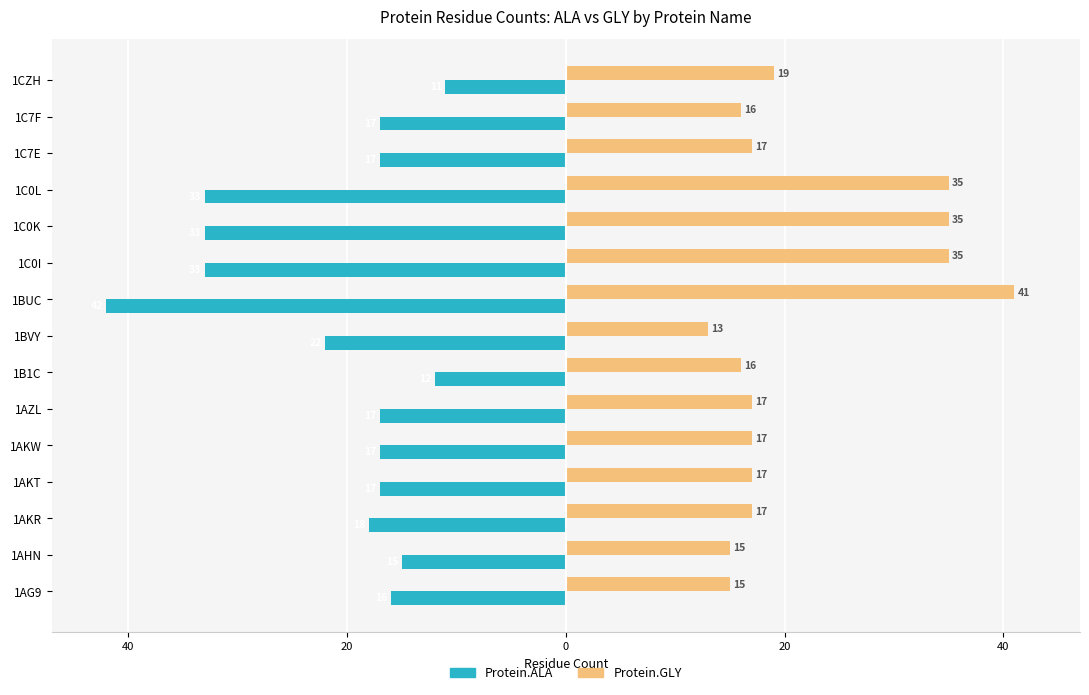

What is the maximum value shown in the chart?

41